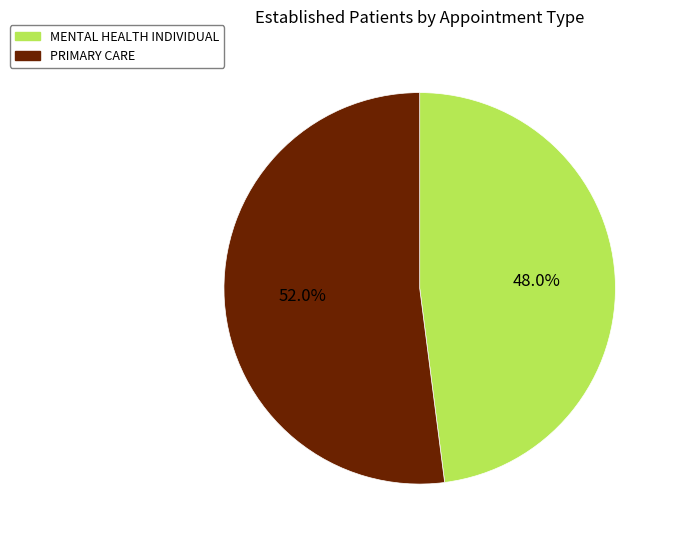

What percentage is NOT represented by MENTAL HEALTH INDIVIDUAL?

52.0%